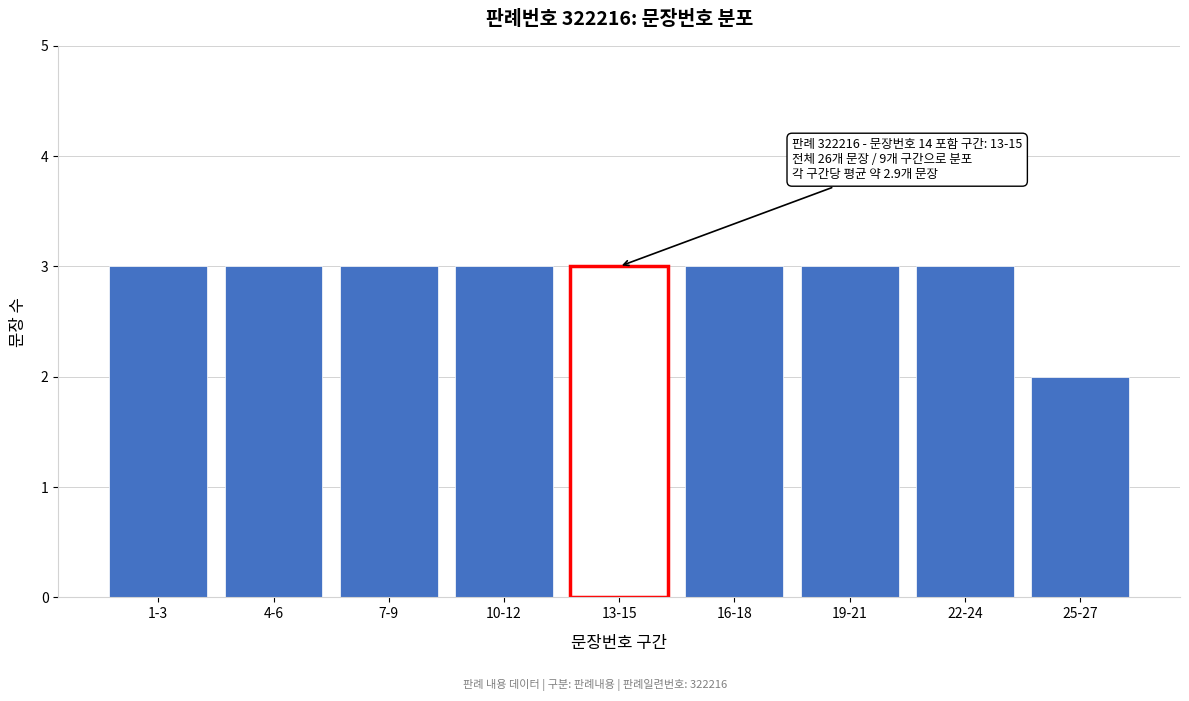

Reading right to left, list all the values displayed in this chart.

25-27=2	22-24=3	19-21=3	16-18=3	13-15=3	10-12=3	7-9=3	4-6=3	1-3=3